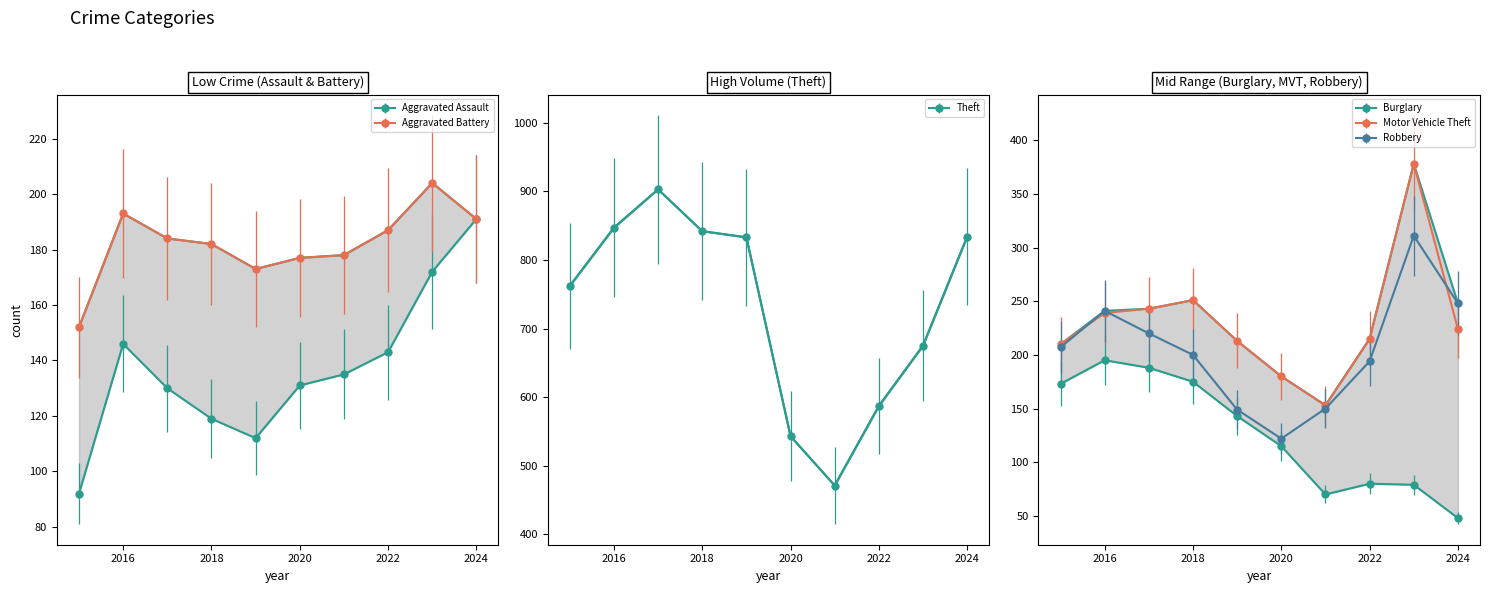

What are all the series names shown in the legend?

Aggravated Assault, Aggravated Battery, Burglary, Motor Vehicle Theft, Robbery, Theft